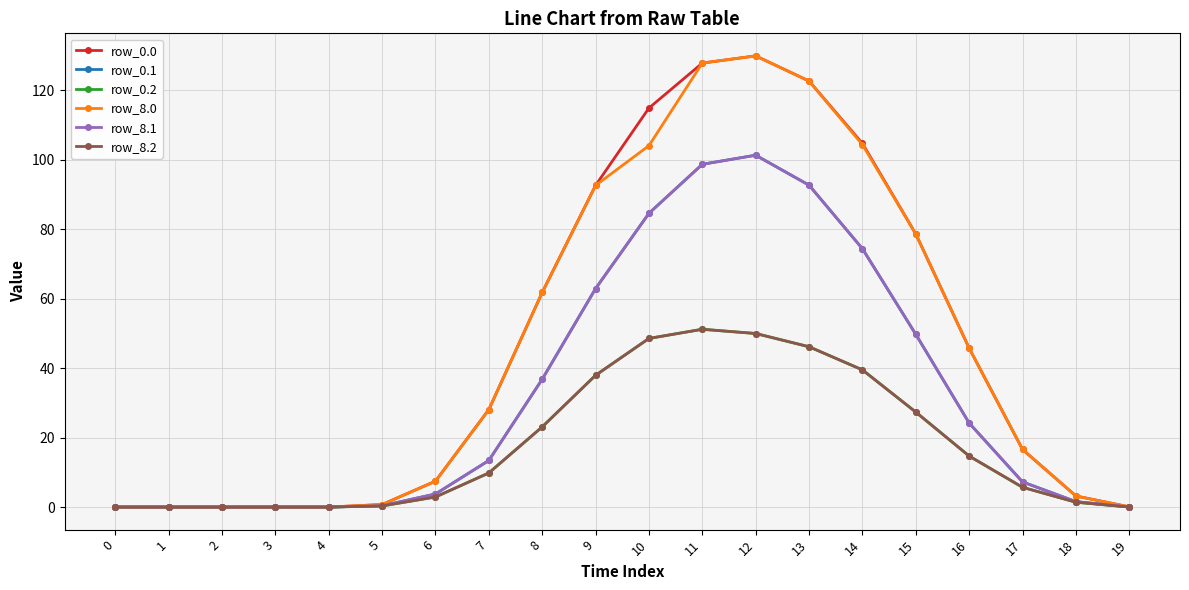

True or false: row_0.0 has more than 0 points higher than both neighbors.

True